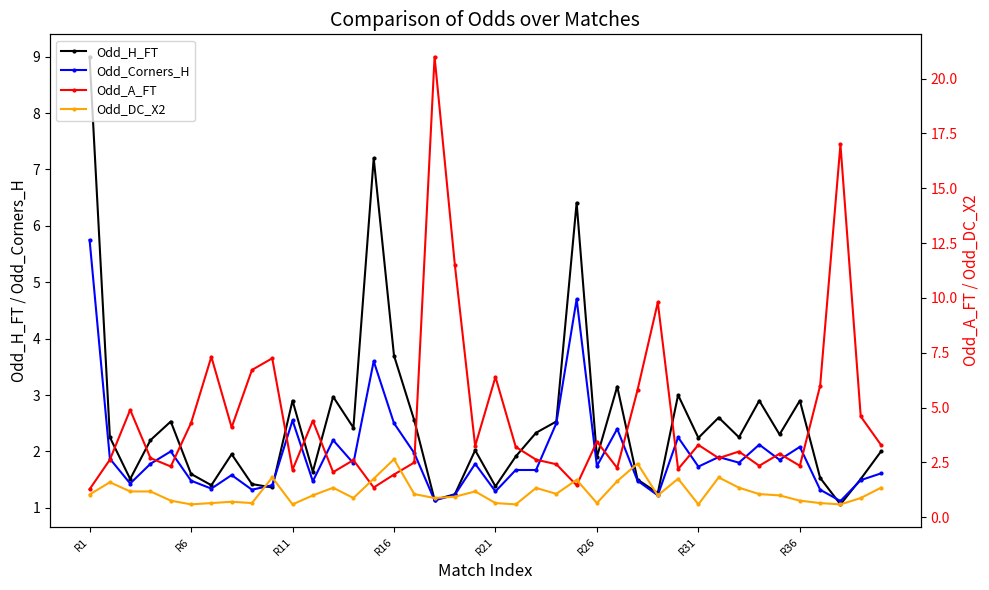

At which label does Odd_H_FT first exceed 2?

R1